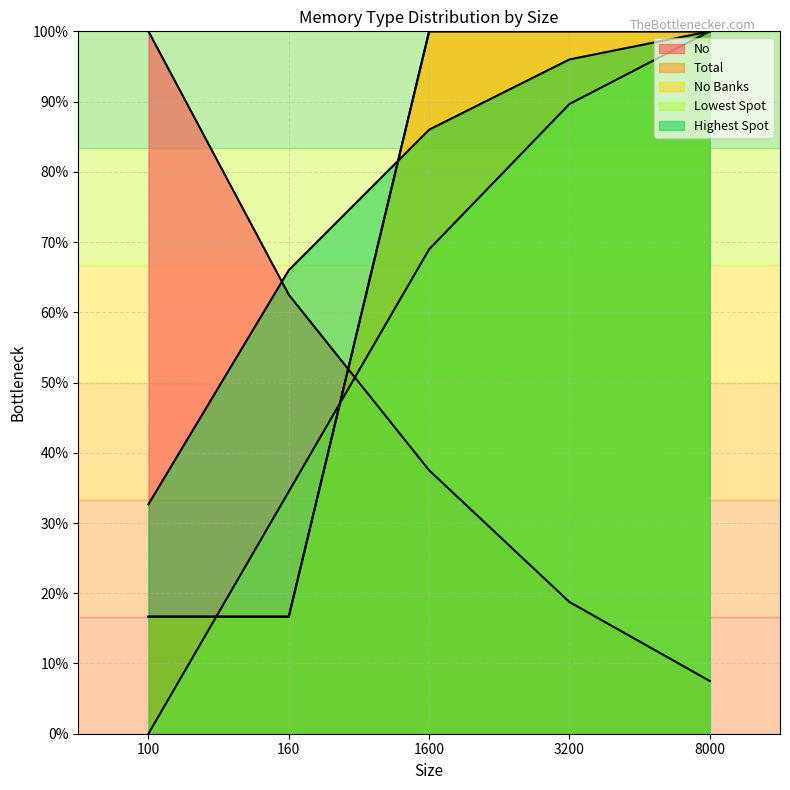

How many lines are shown in the chart?

5